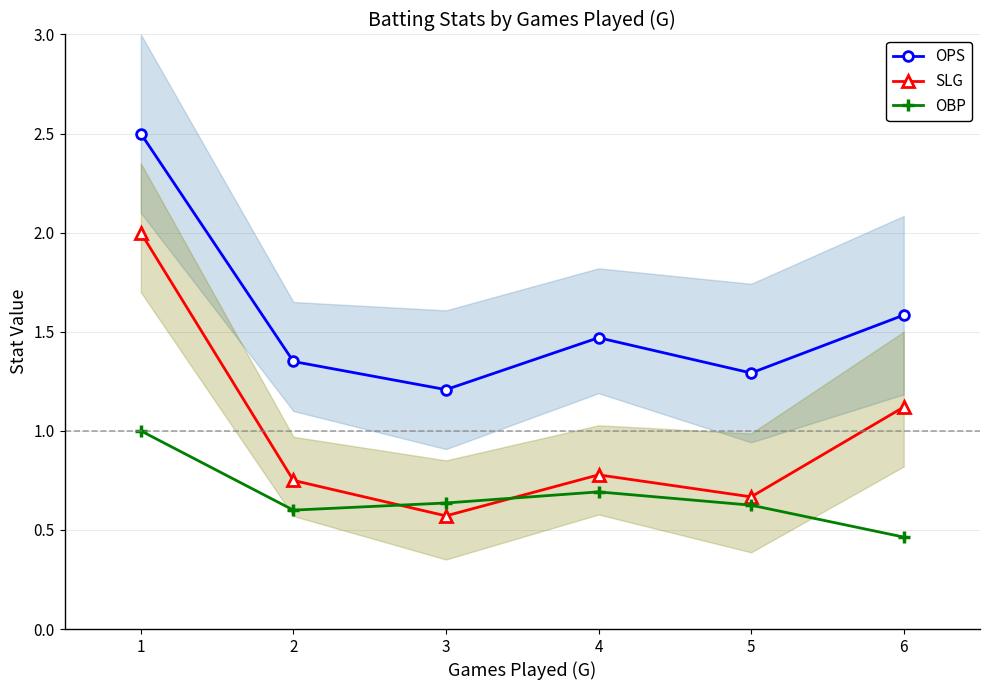

How many intersections are there between SLG and OBP?

2